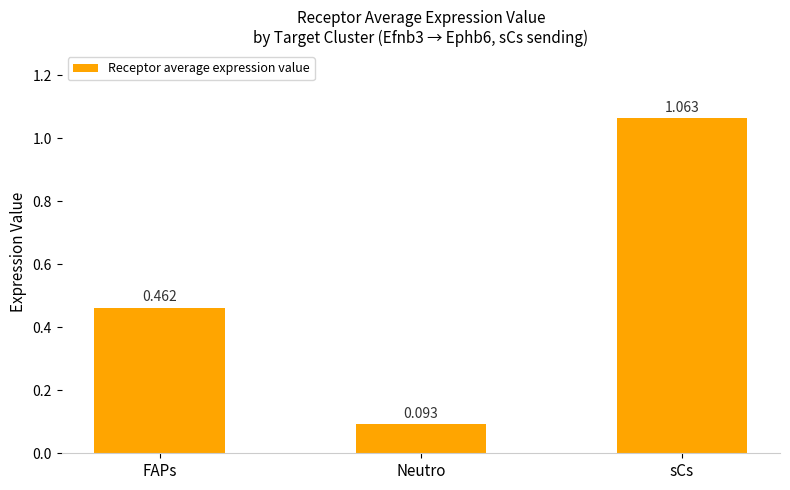

What is the label of the 3rd bar from the right?

FAPs